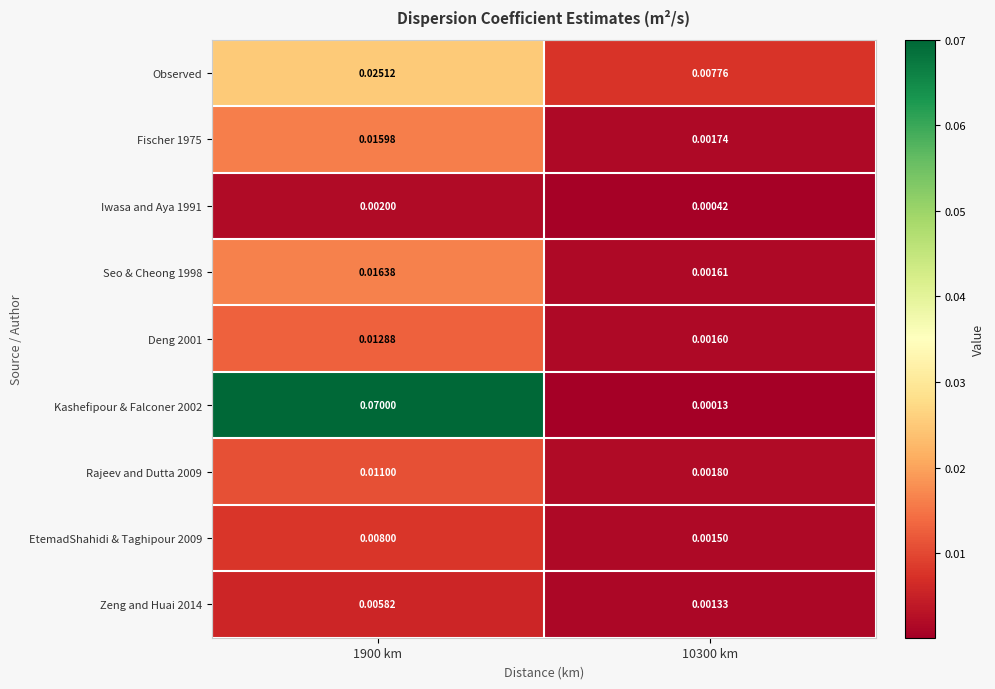

Is the value of Kashefipour & Falconer 2002 at 10300 km greater than the value of Deng 2001 at 10300 km?

No